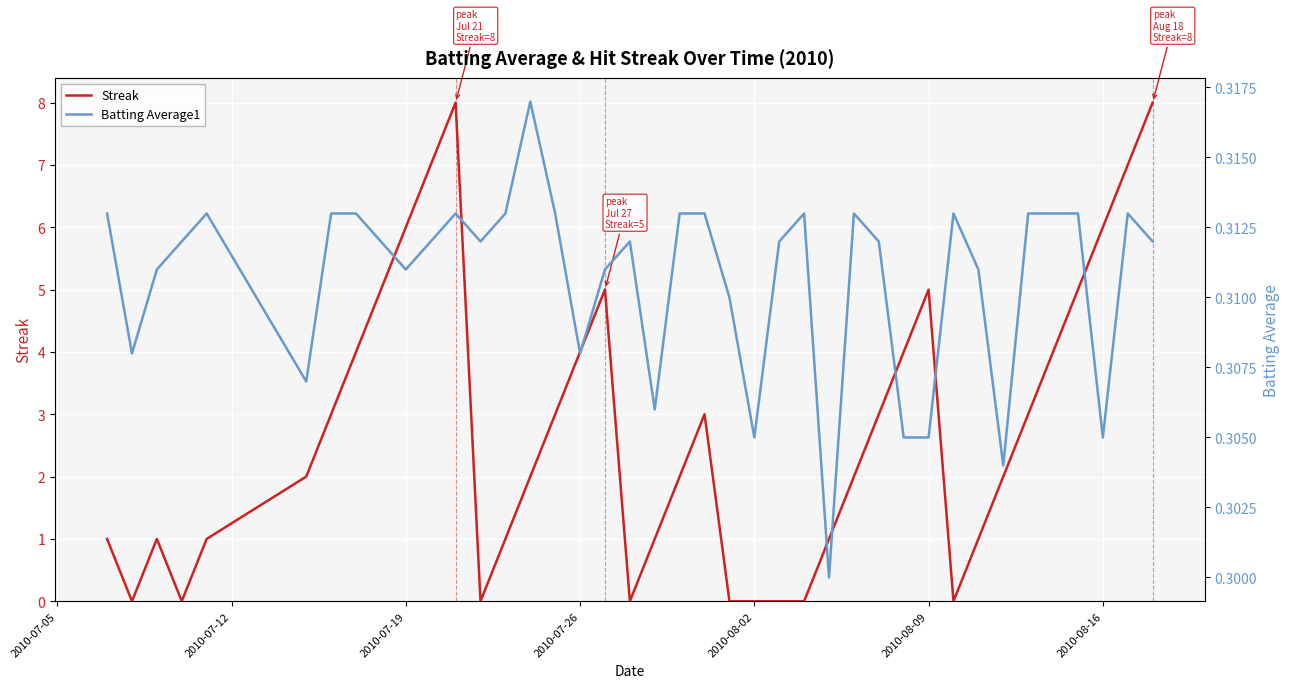

What is the maximum value for Streak?

8